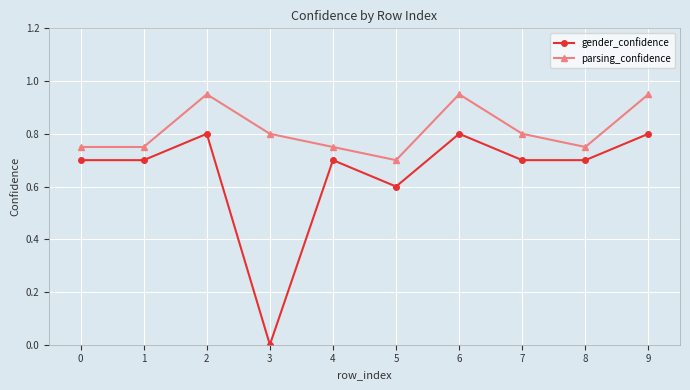

True or false: parsing_confidence and gender_confidence intersect in this chart.

False